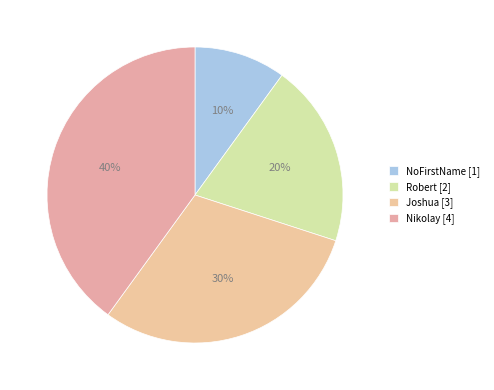

To the nearest percent, what percentage of the pie is Joshua?

30%